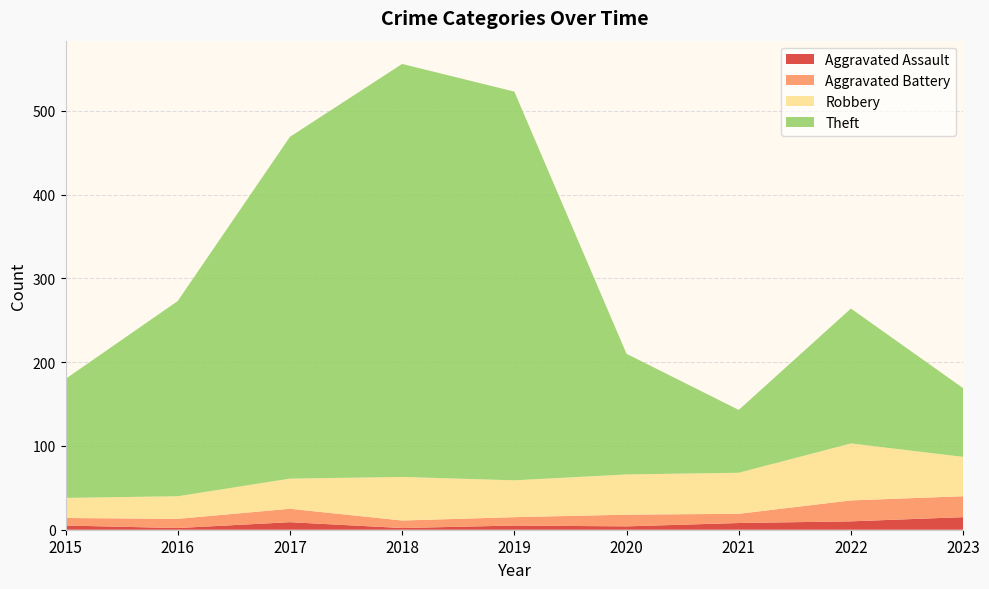

Reading left to right, list all the values displayed in this chart.

Aggravated Assault: 5	2	9	2	5	4	8	10	15
Aggravated Battery: 9	11	16	9	10	14	11	25	25
Robbery: 24	27	36	52	44	48	49	68	47
Theft: 142	233	408	493	464	144	75	161	82